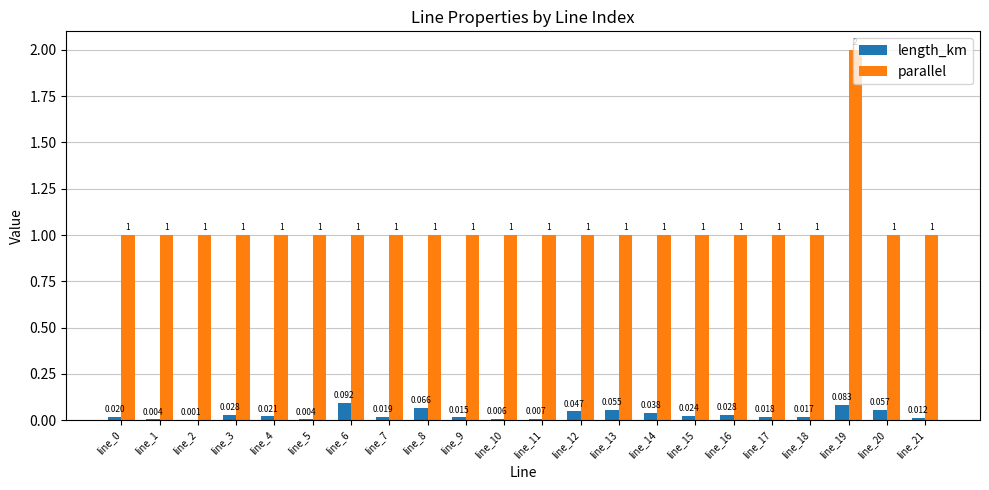

What is the total value across all series at line_12?

1.0